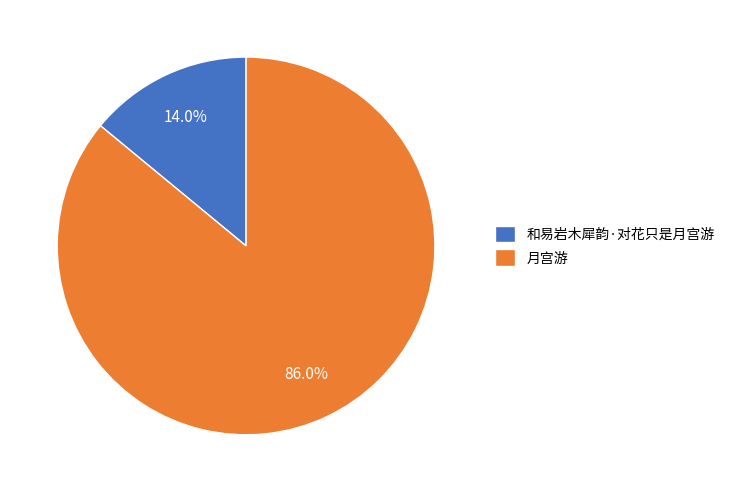

Approximately how many times larger is the value at 月宫游 compared to 和易岩木犀韵·对花只是月宫游?

6.1